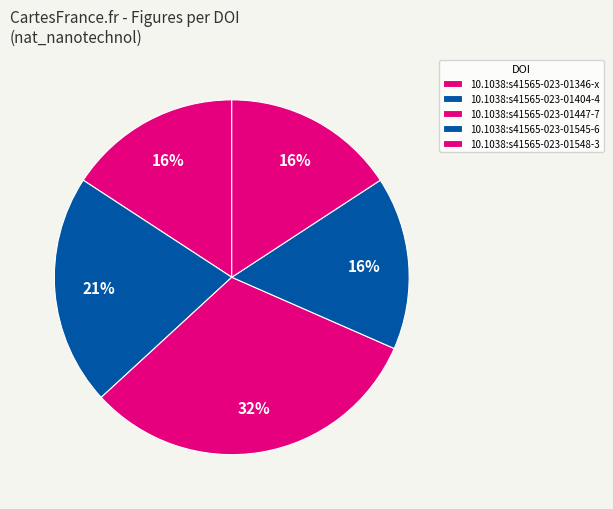

Which has a higher value, 10.1038:s41565-023-01447-7 or 10.1038:s41565-023-01346-x?

10.1038:s41565-023-01447-7